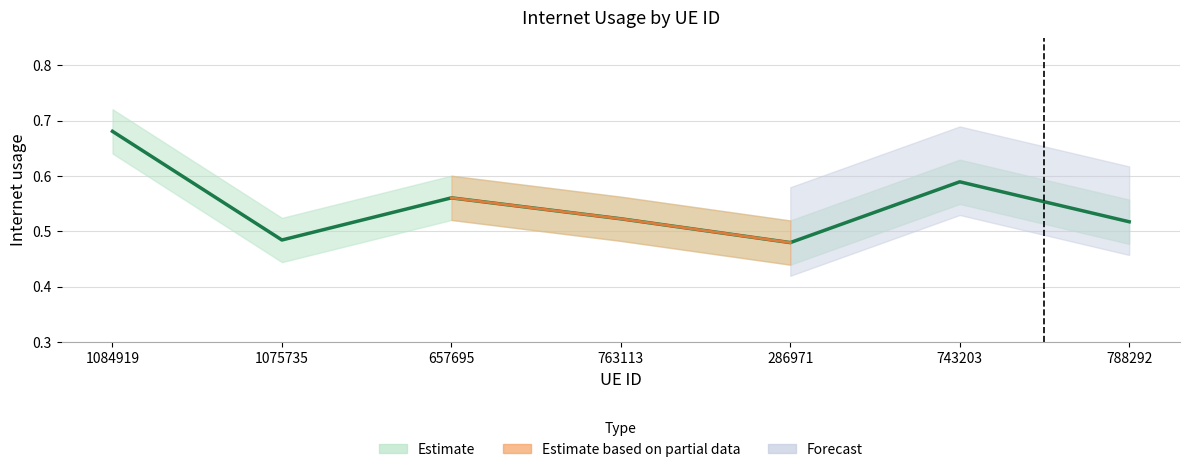

The value at 657695 is 0.6. True or false?

True